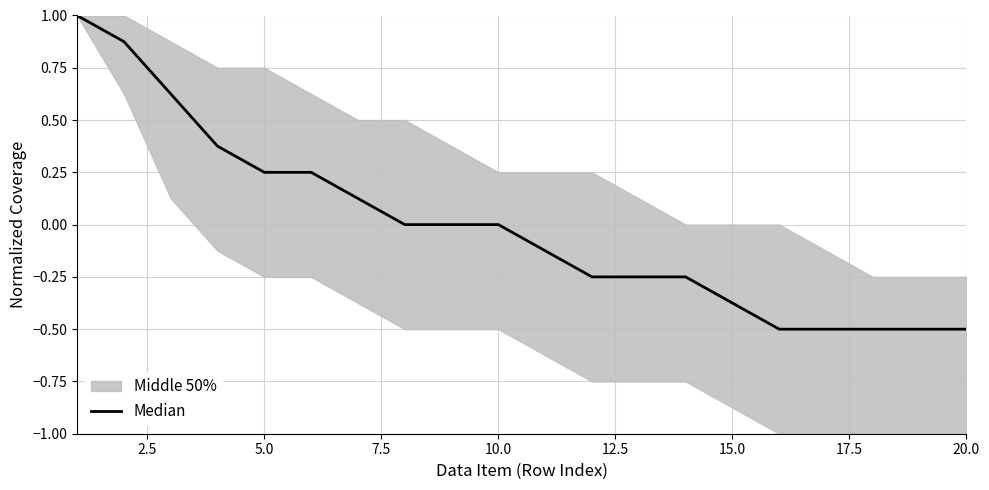

The value at 2.5 is 0.4. True or false?

False